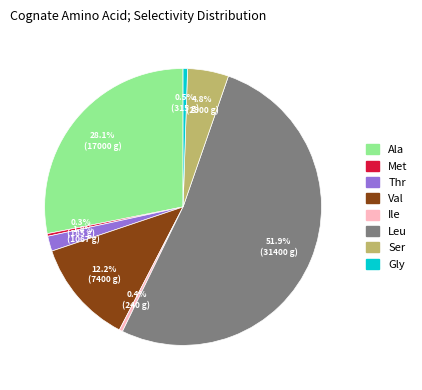

To the nearest percent, what is the combined percentage of Ser and Thr?

7%